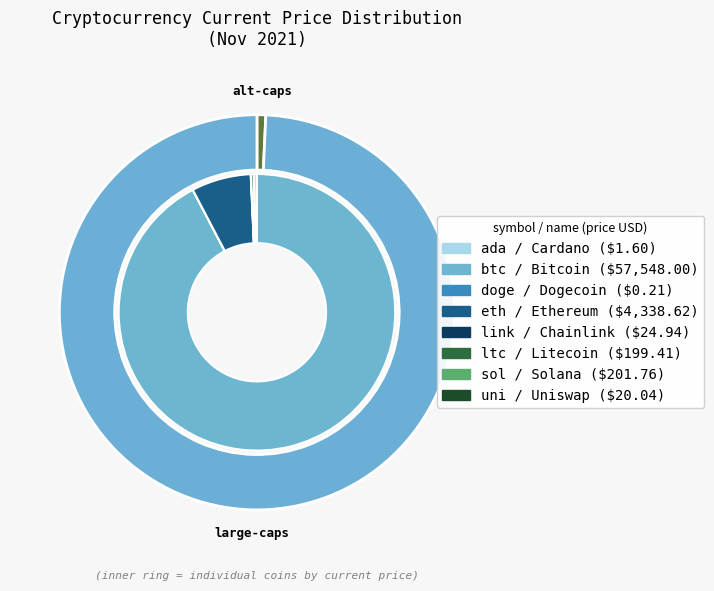

To the nearest percent, what is the difference between the largest and smallest slice percentages?

92%